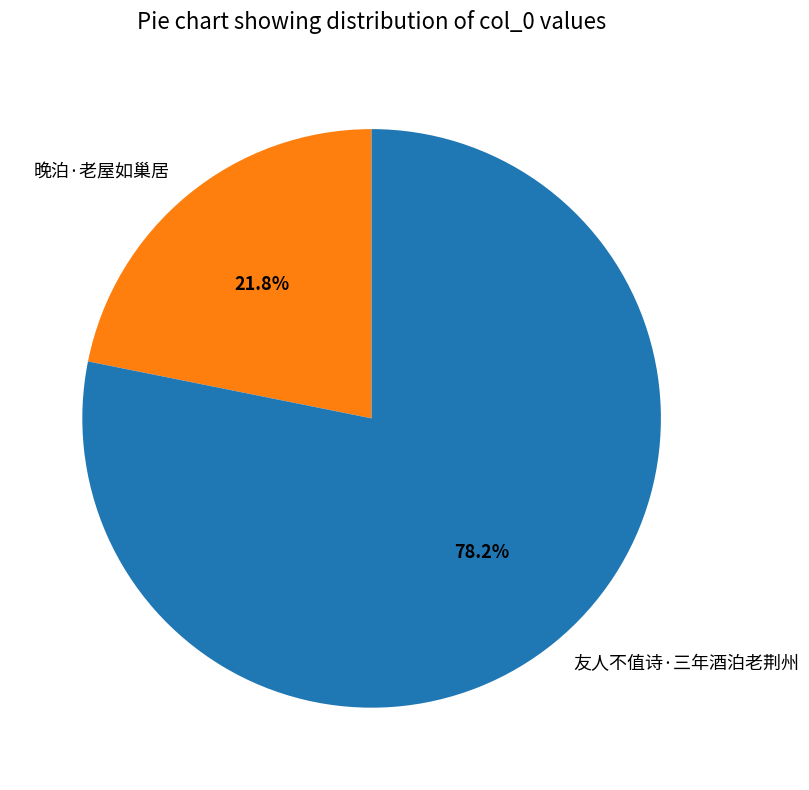

Is there any slice that represents more than half of the pie?

Yes